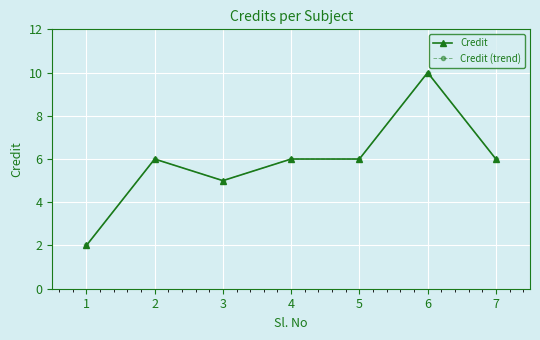

True or false: Credit and Credit (trend) cross at least once.

False